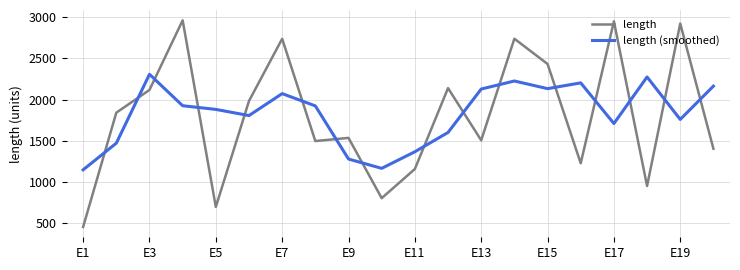

What is the difference between the maximum and minimum values in the length (smoothed) series?

1161.7